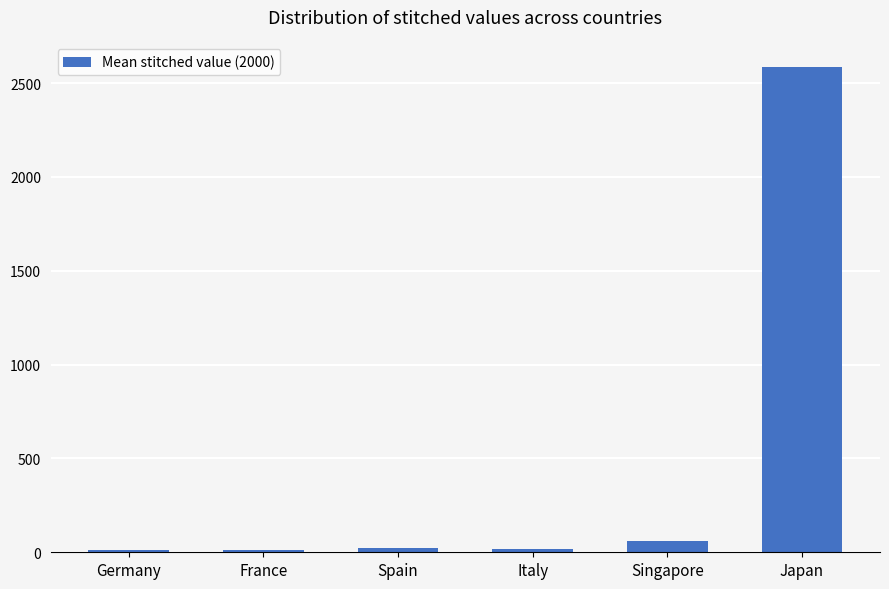

The chart shows a value of 10.7 at Germany. True or false?

True